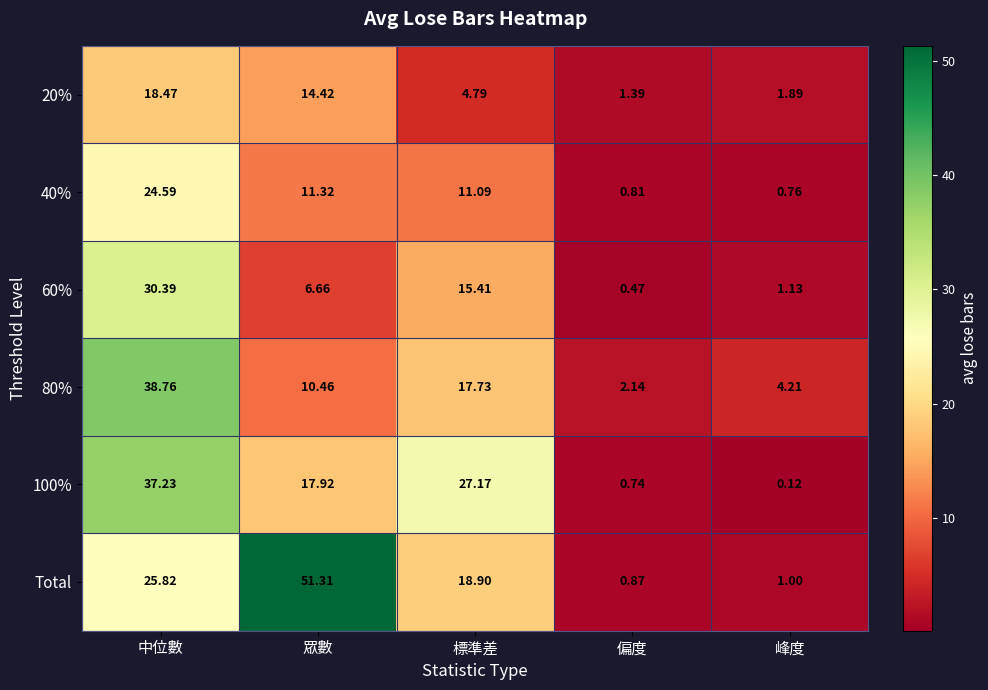

What is the difference between the highest and lowest values at 偏度?

1.7